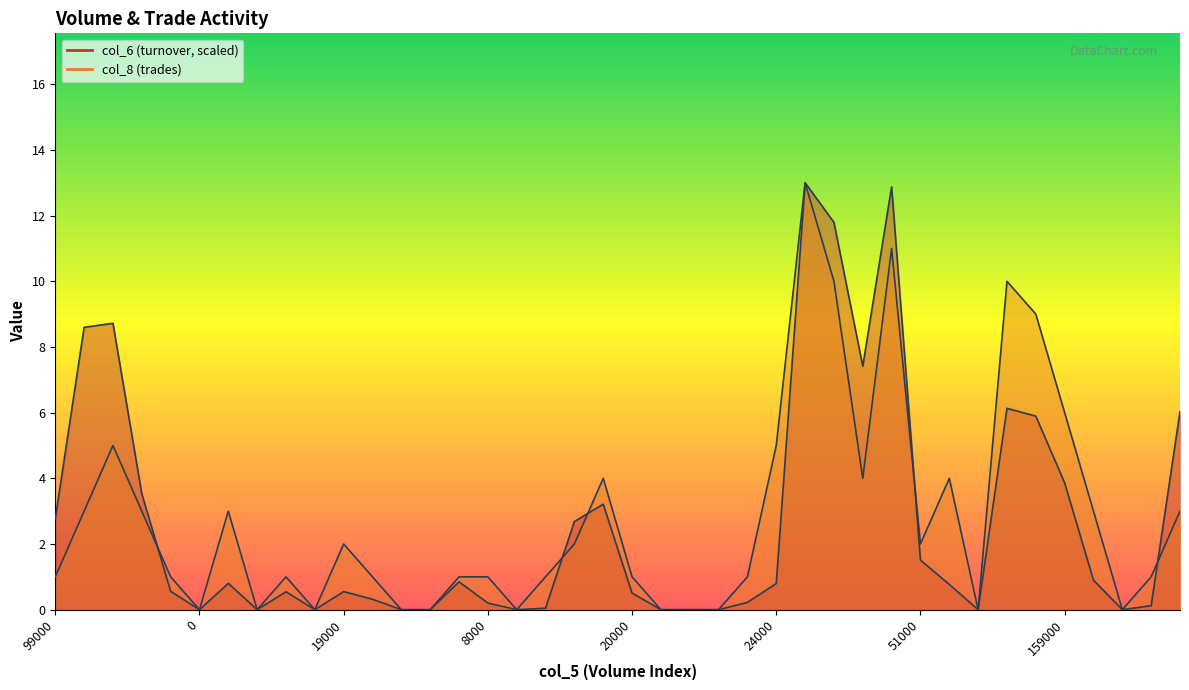

What is the difference between the highest and lowest values at 33?

3.9